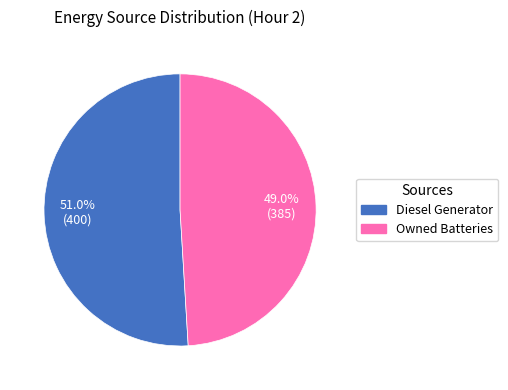

Does any single category account for the majority?

Yes